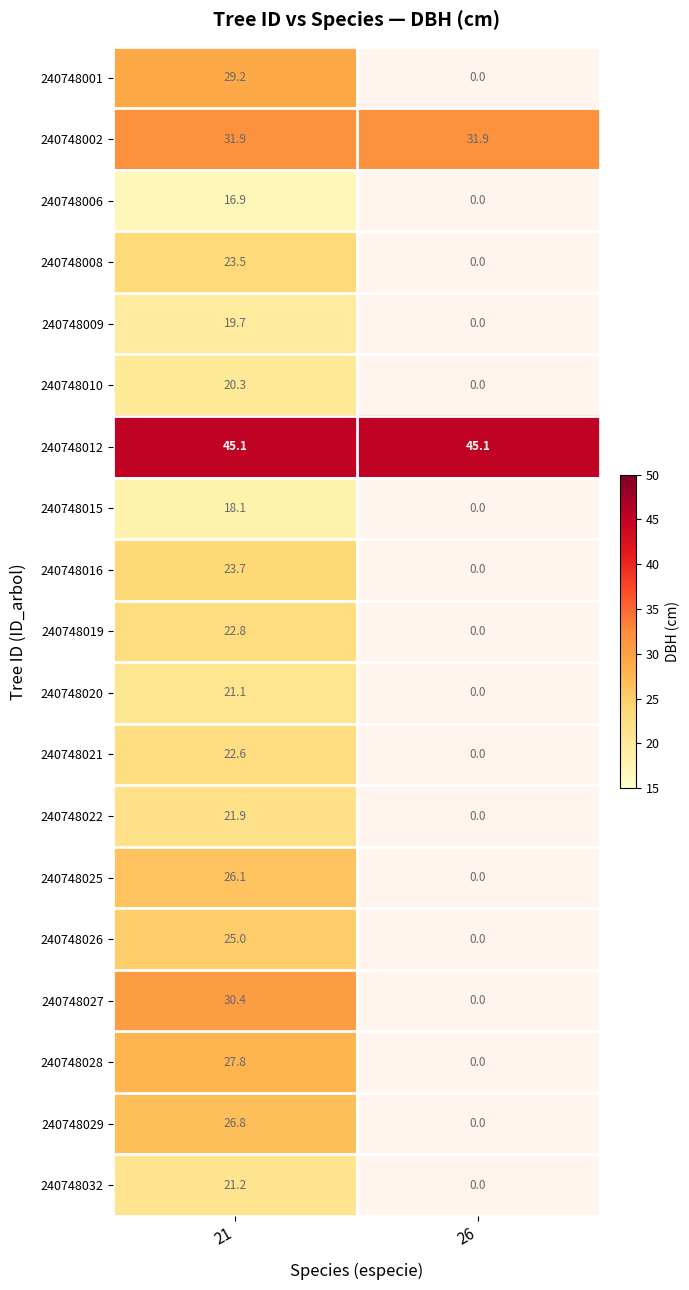

What is the lowest value of the 240748002 series?

31.9